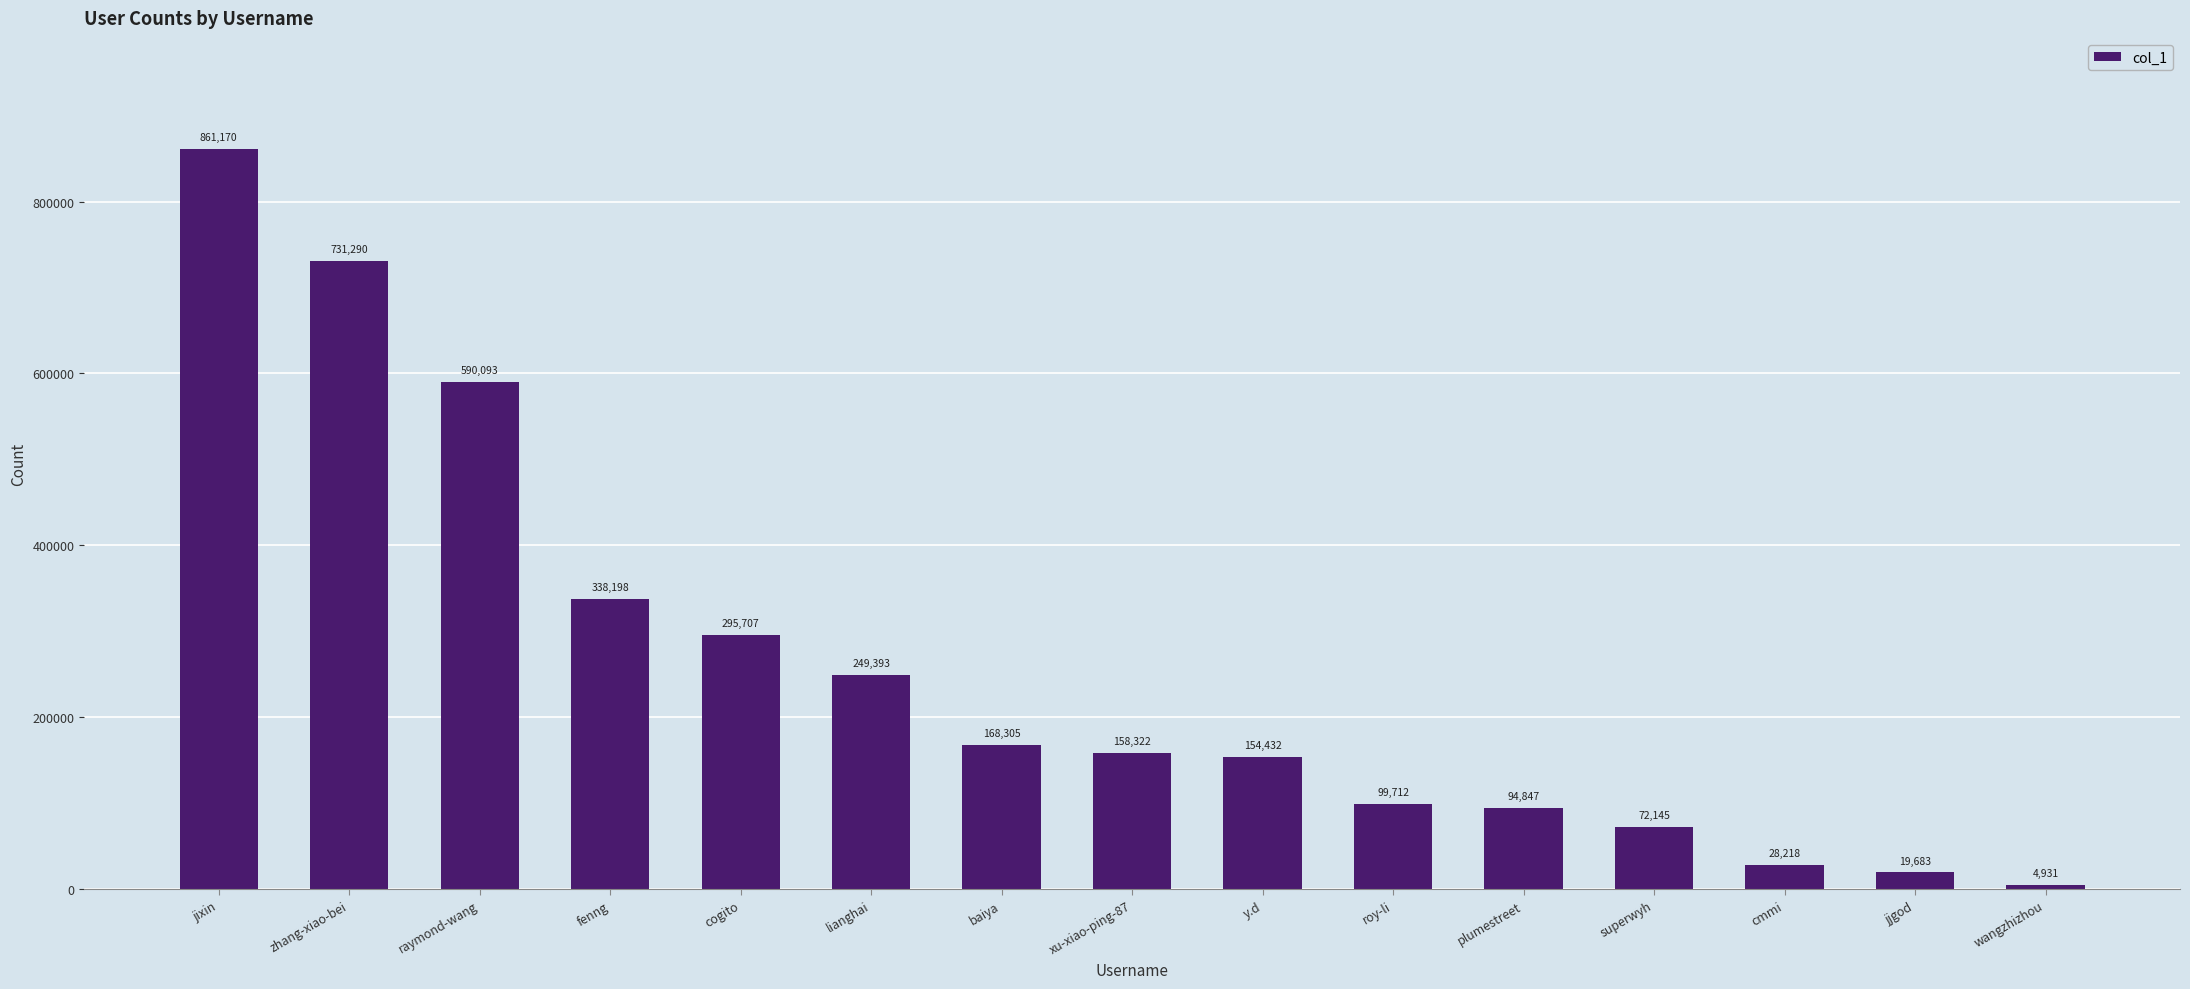

What is the change in value from zhang-xiao-bei to jjgod?

-711607